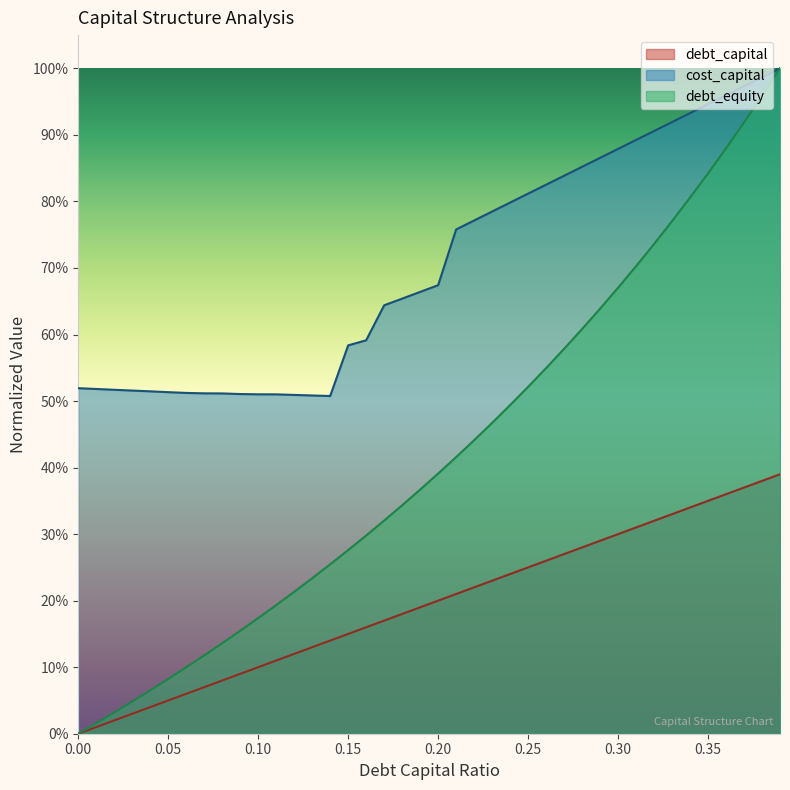

Count the number of data series in this chart.

3